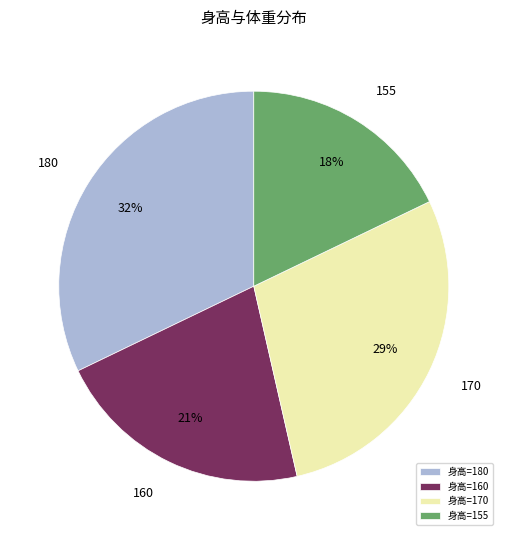

To the nearest percent, what portion does 身高=170 represent?

29%